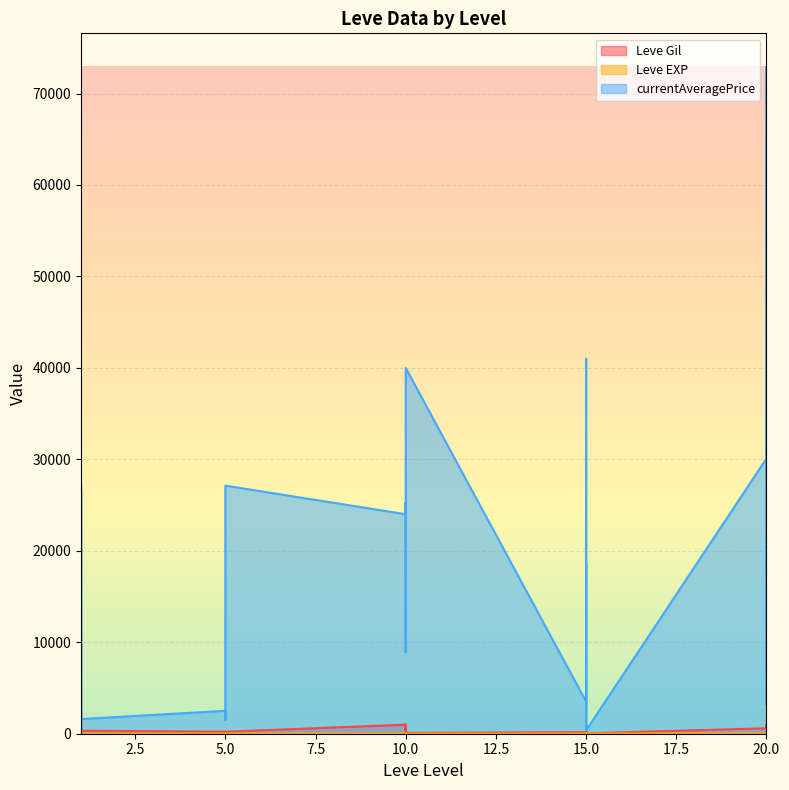

Between 10 and 20, which is larger?

10